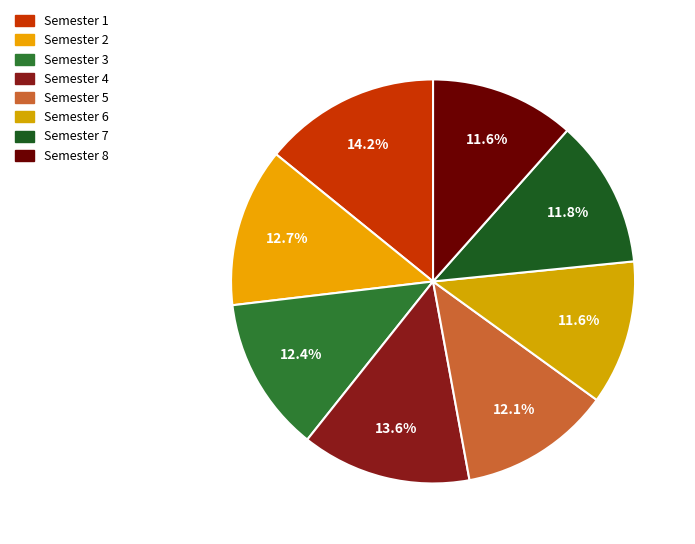

To the nearest percent, what portion does Semester 8 represent?

12%